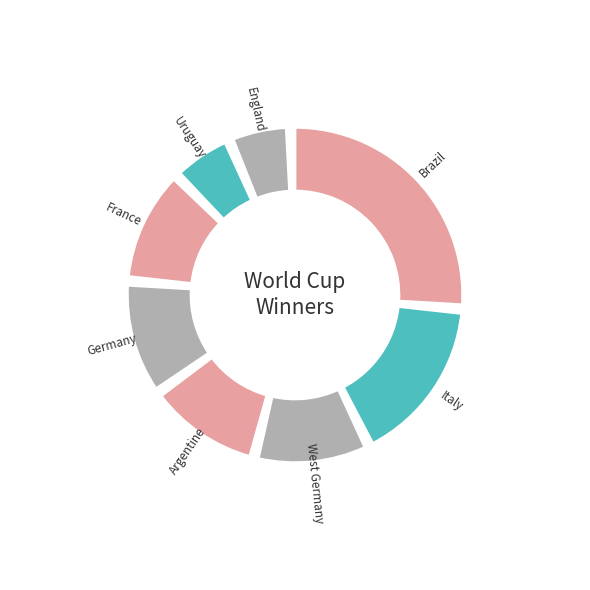

Count the number of slices in the pie.

8